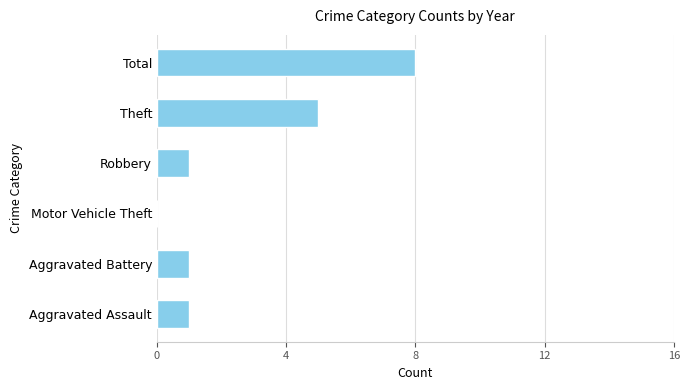

Reading top to bottom, what are all the values shown in this chart?

Total=8	Theft=5	Robbery=1	Motor Vehicle Theft=0	Aggravated Battery=1	Aggravated Assault=1